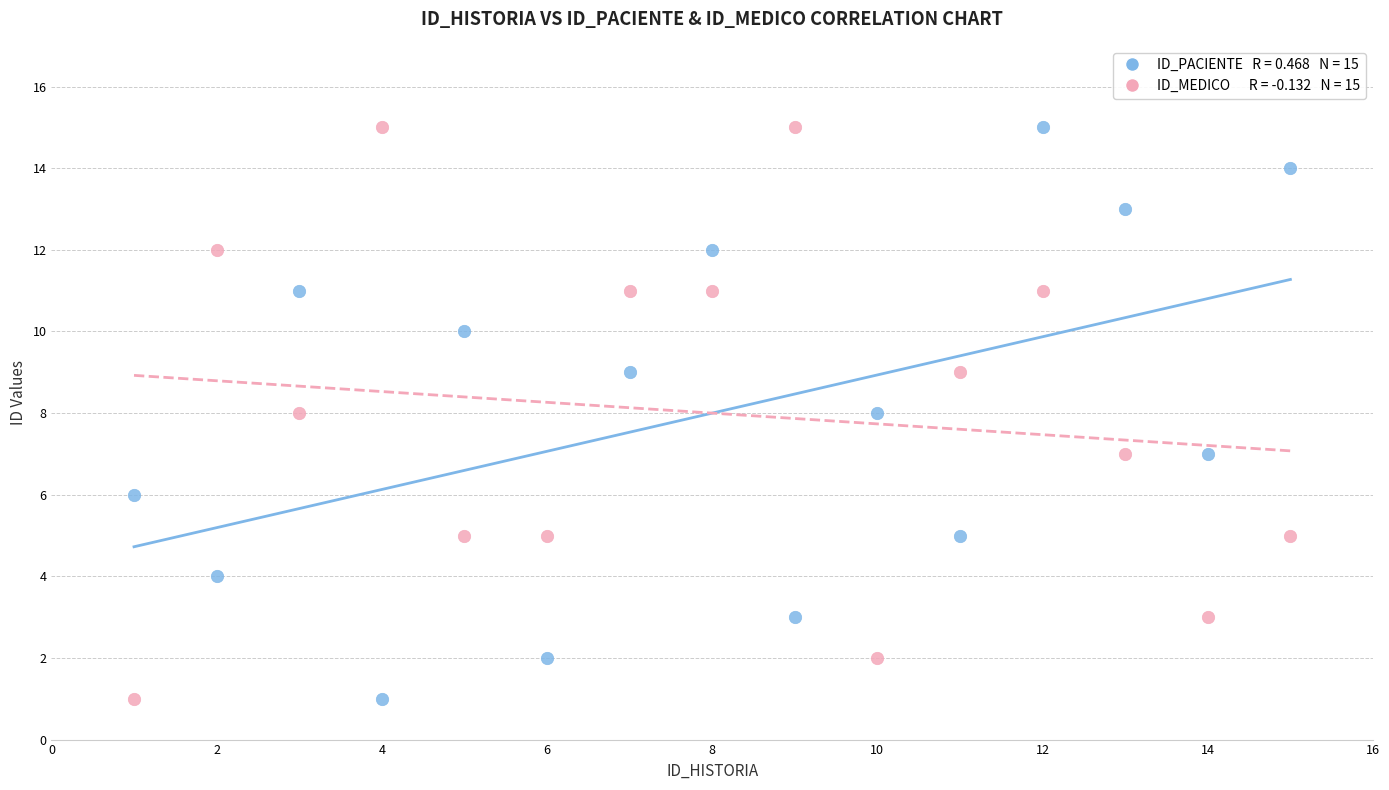

Across all data points, what is the range of X values (max minus min)?

14